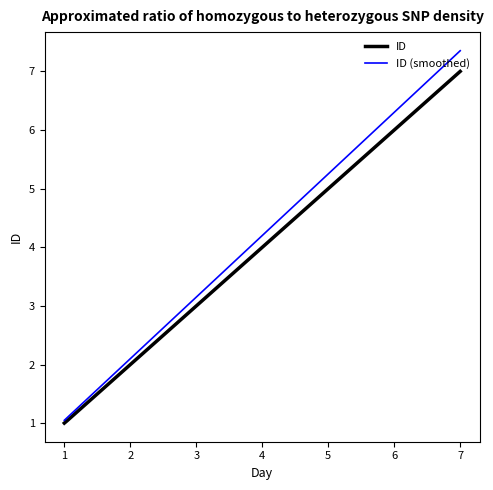

Does the chart have visible grid lines?

No